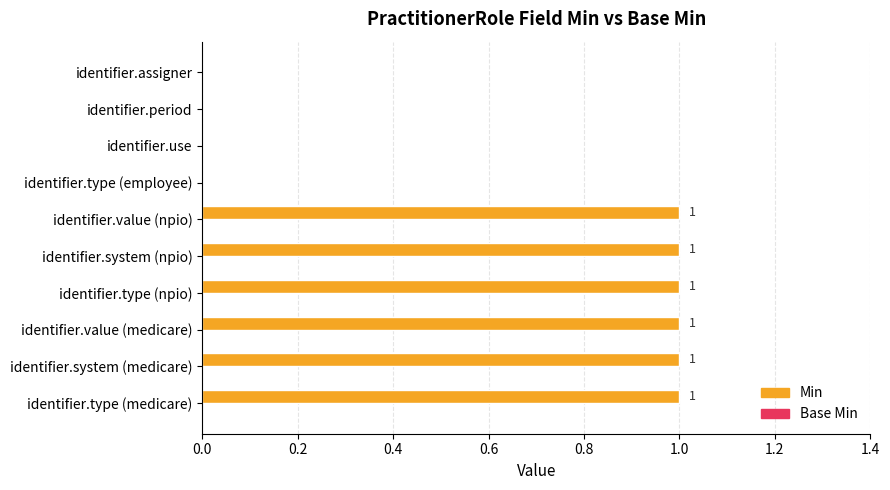

Is it true that the value at identifier.type (npio) is 1?

True